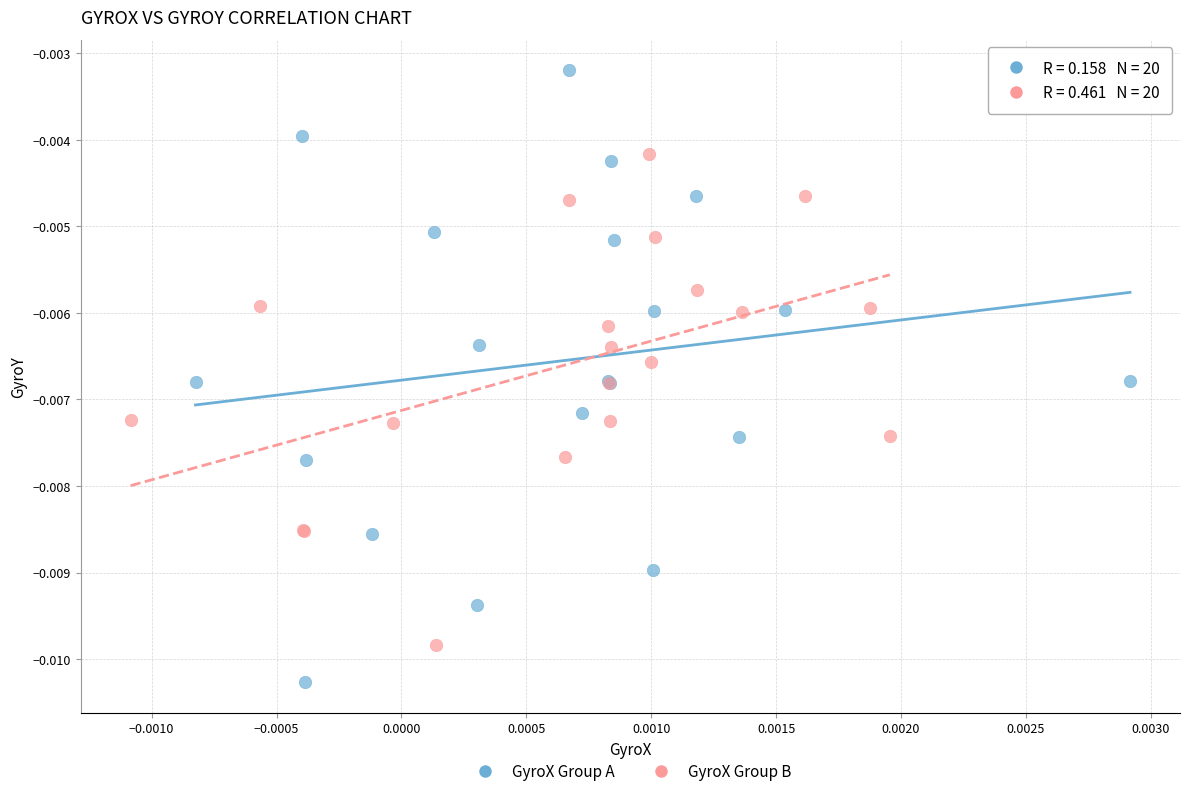

What are all the series names shown in the legend?

GyroX Group A, GyroX Group B